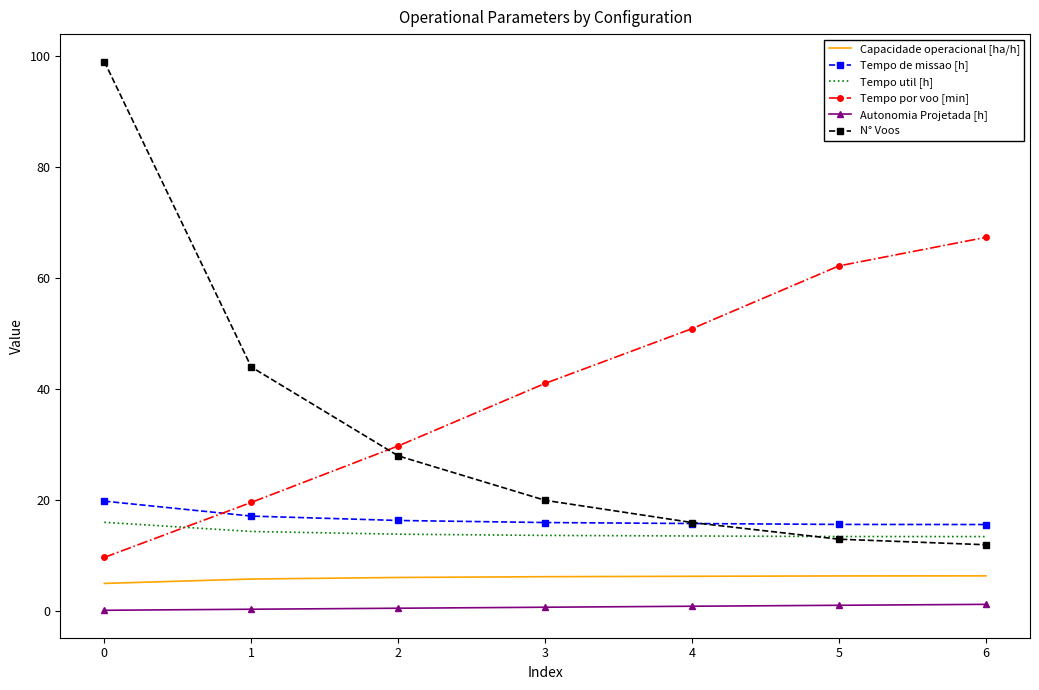

True or false: Capacidade operacional [ha/h] has a value of 2.0 at 6.

False